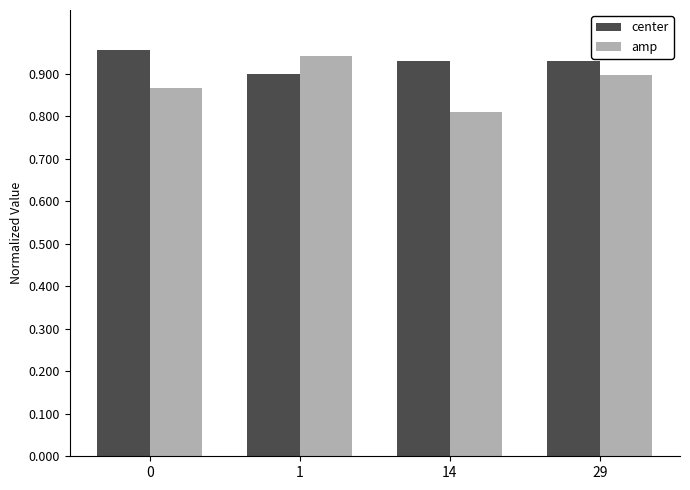

At which label does amp reach its minimum?

14